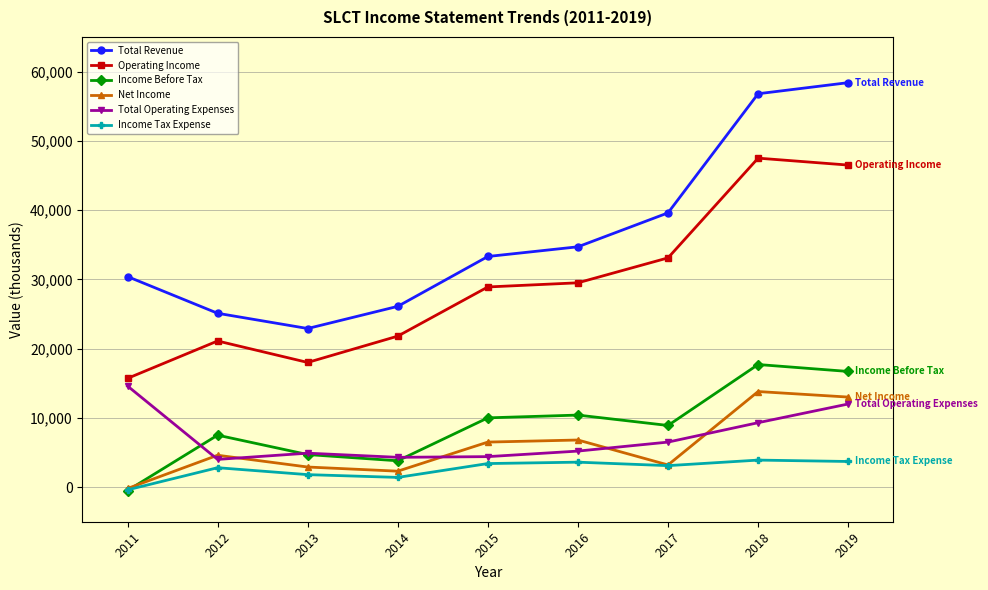

Which series changed the most between 2011 and 2018?

Operating Income